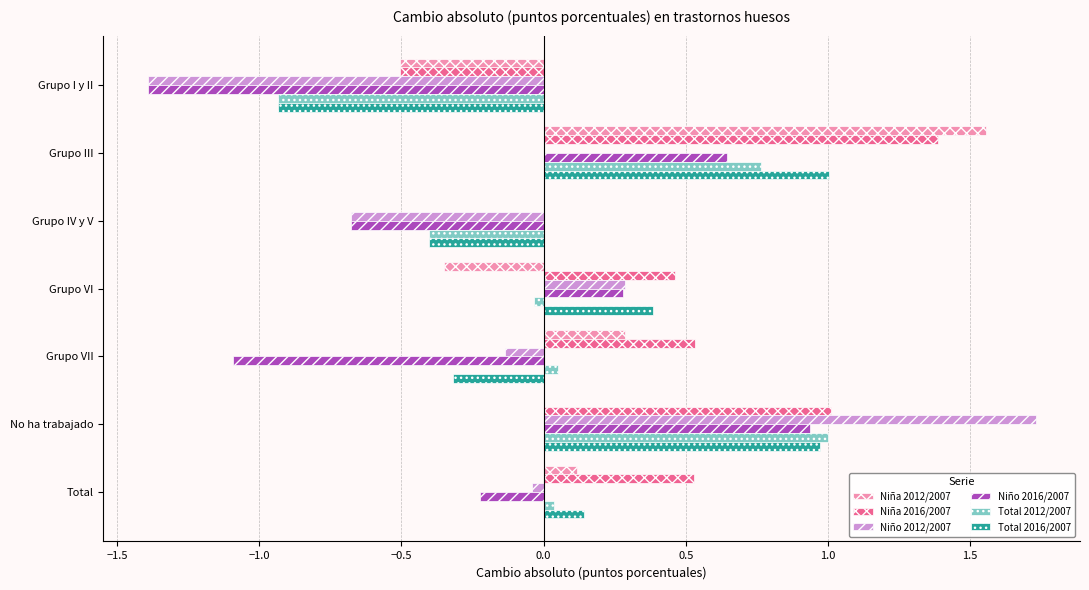

Which series has the largest range (max minus min)?

Niño 2012/2007